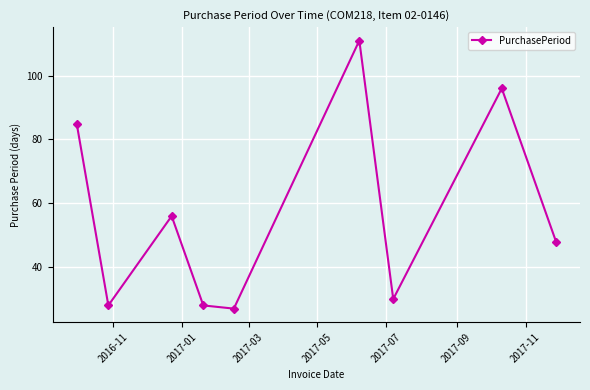

True or false: there are more than 0 points higher than both neighbors.

True